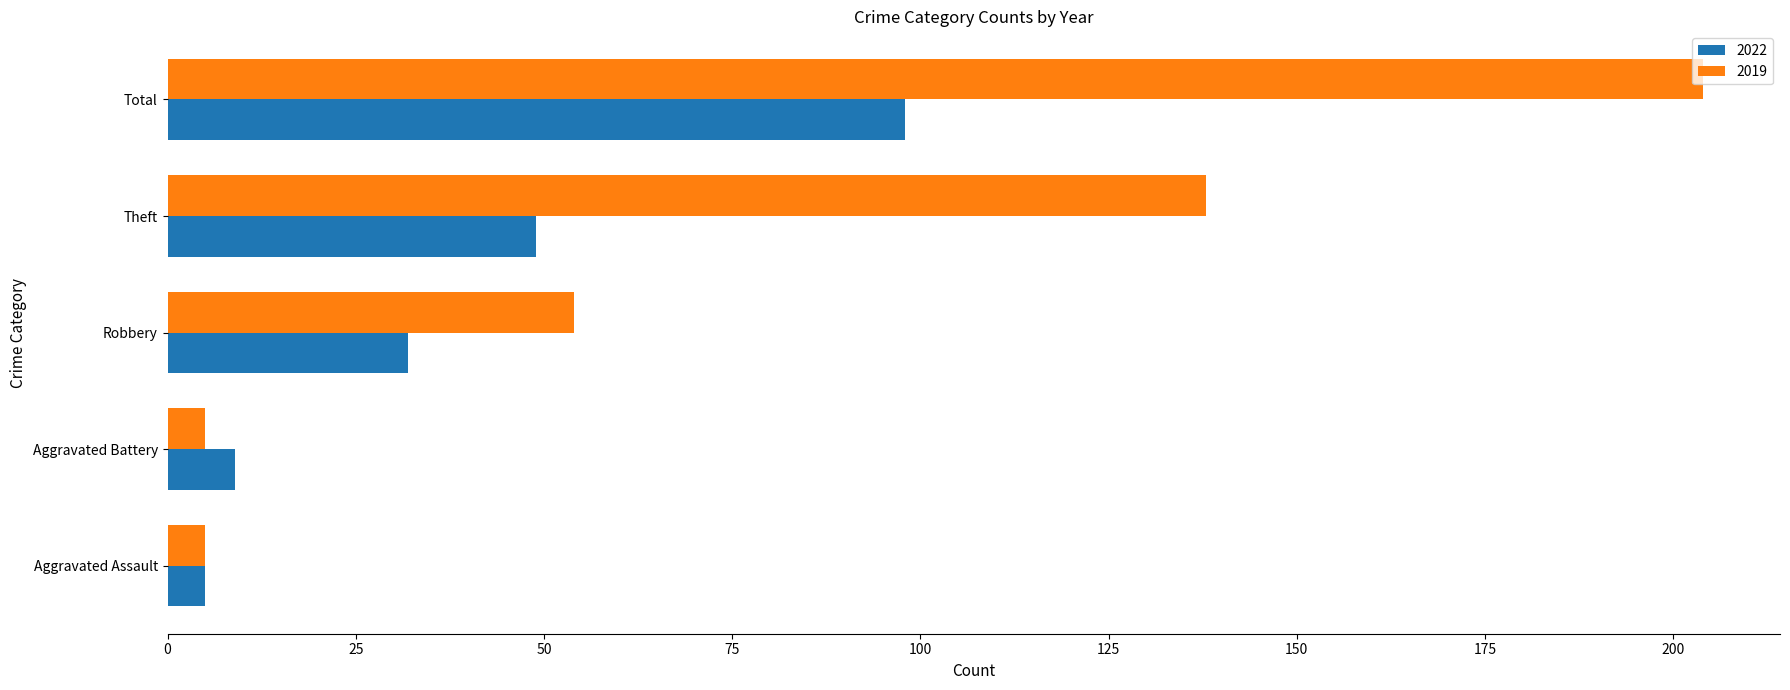

Where is 2019 nearest to the value 104?

Theft